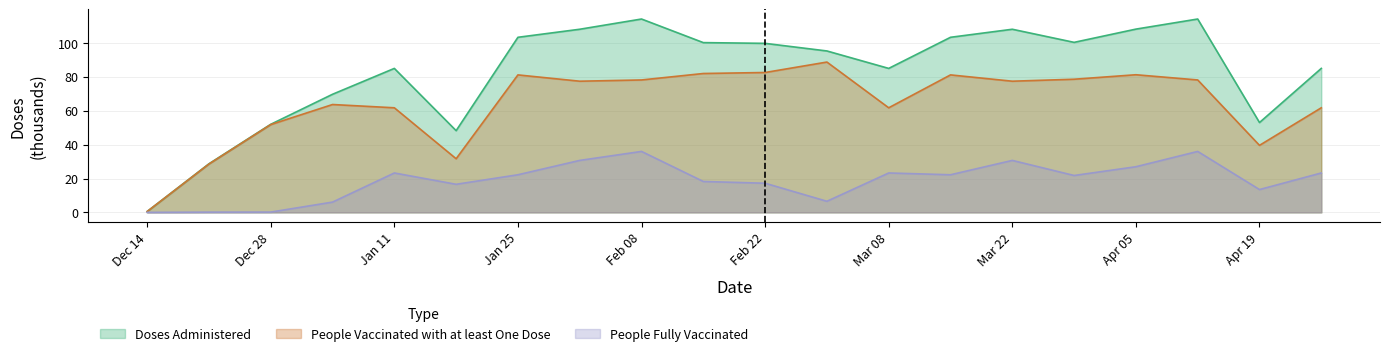

What are all the series names shown in the legend?

Doses Administered, People Vaccinated with at least One Dose, People Fully Vaccinated